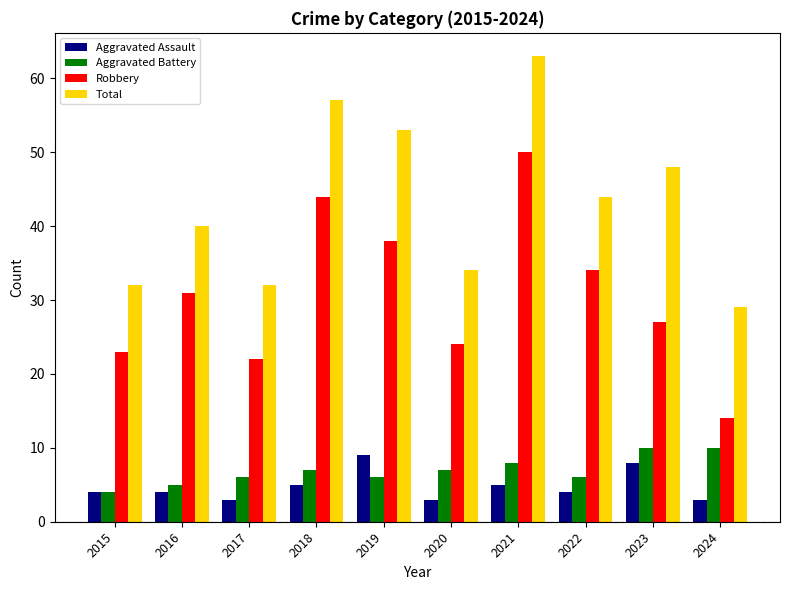

Which label corresponds to the largest value in the chart?

2021